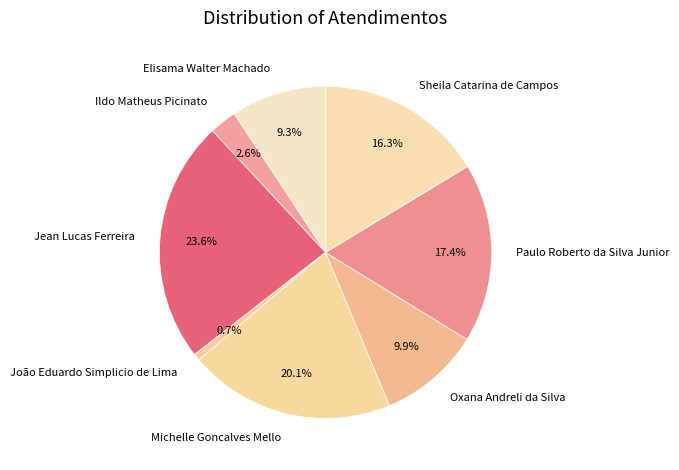

The Oxana Andreli da Silva slice represents 1% of the pie. True or false?

False